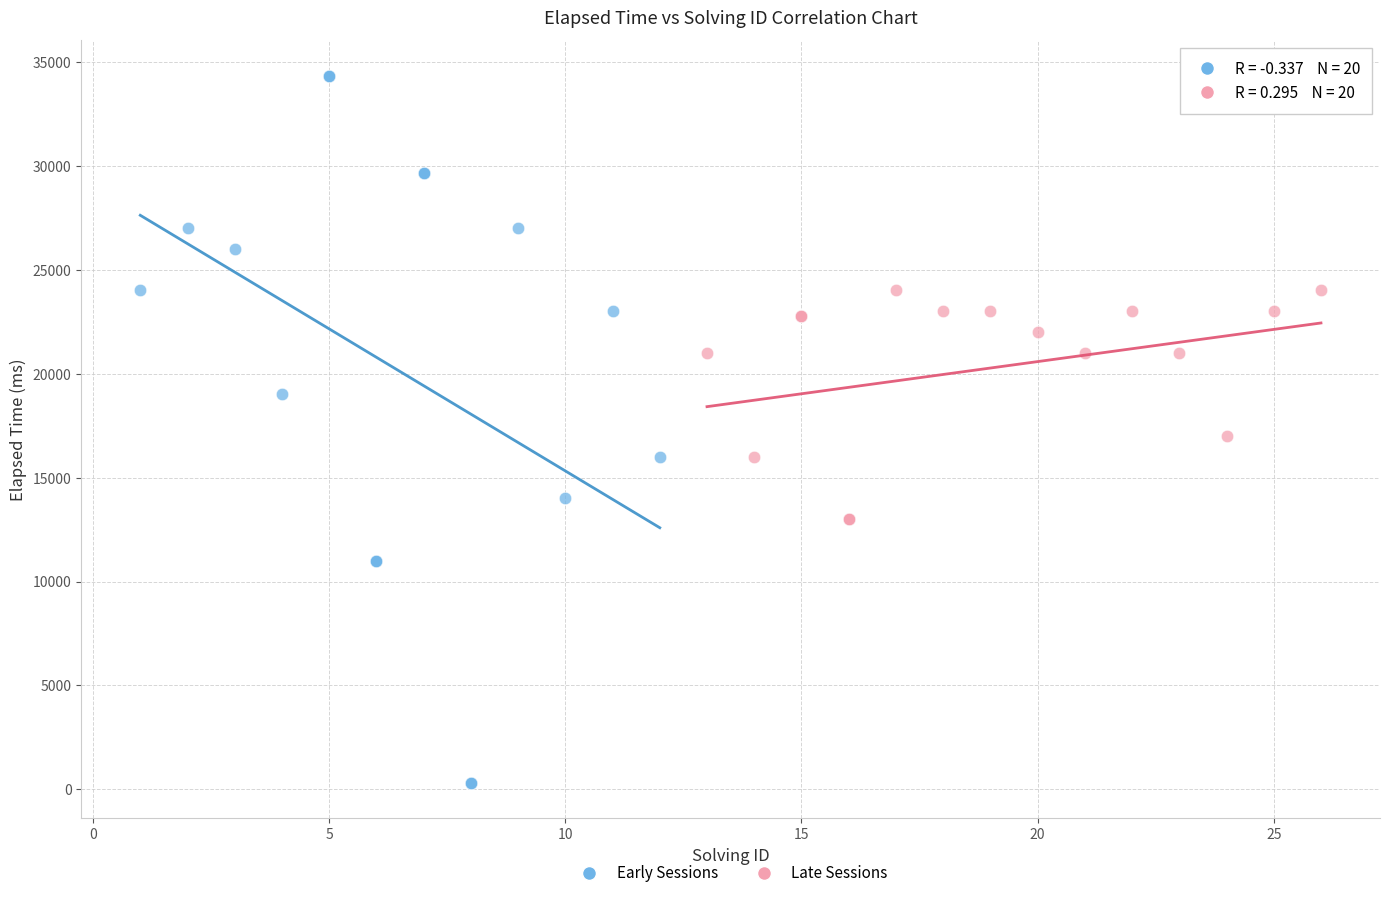

Which series has the largest Y range (max minus min)?

Early Sessions